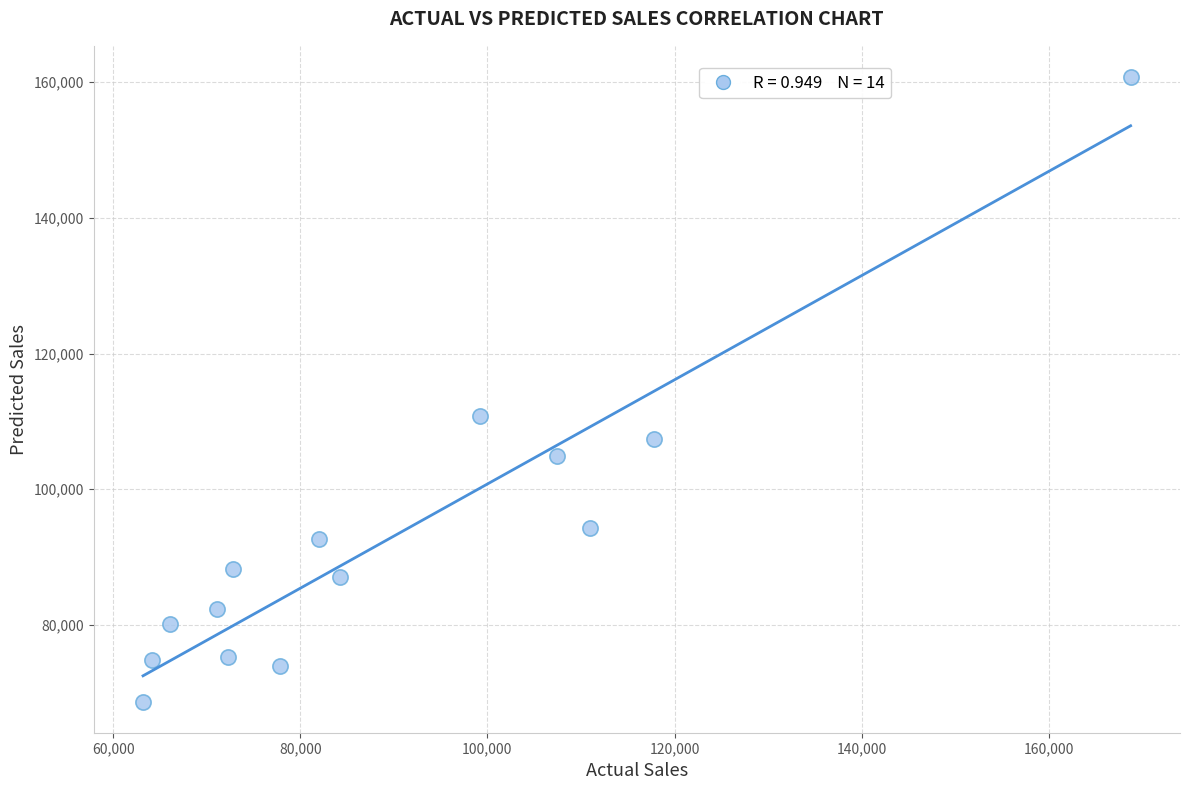

What Y value in the scatter plot is closest to 114741?

110762.0